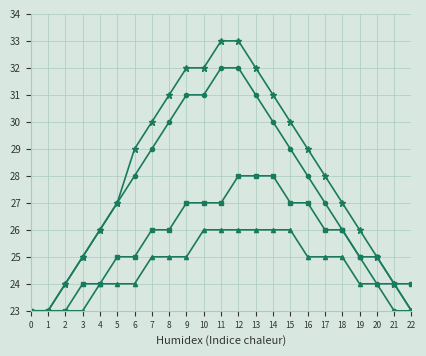

What is the spread (max minus min) of values at 15?

4